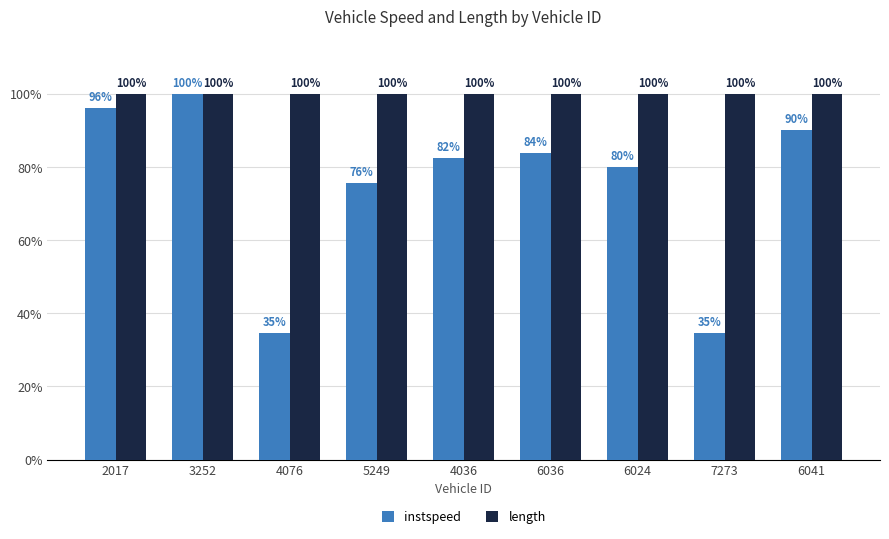

Where is instspeed nearest to the value 67?

5249